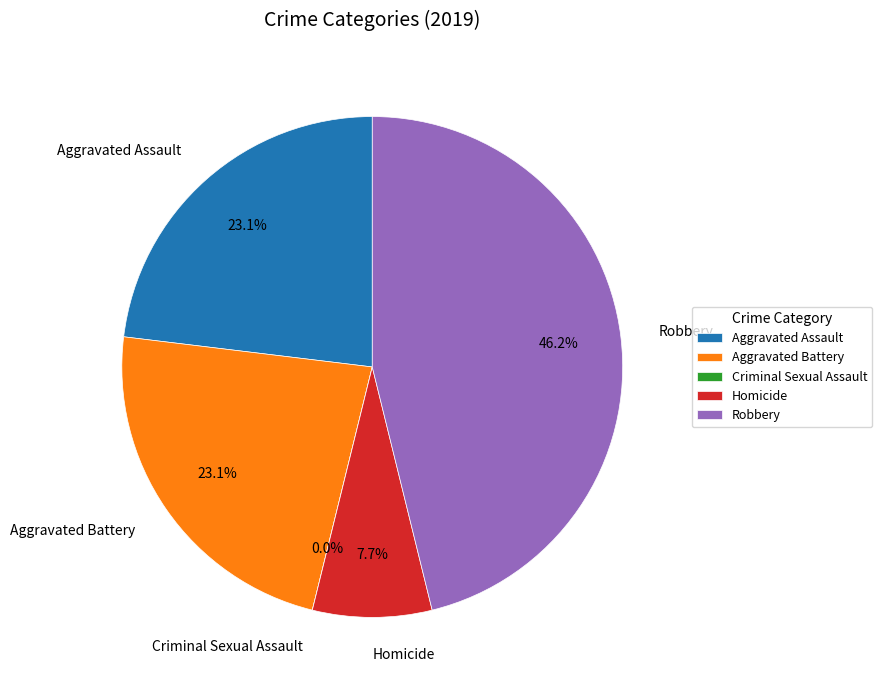

What percentage is the Aggravated Battery slice, to the nearest percent?

23%